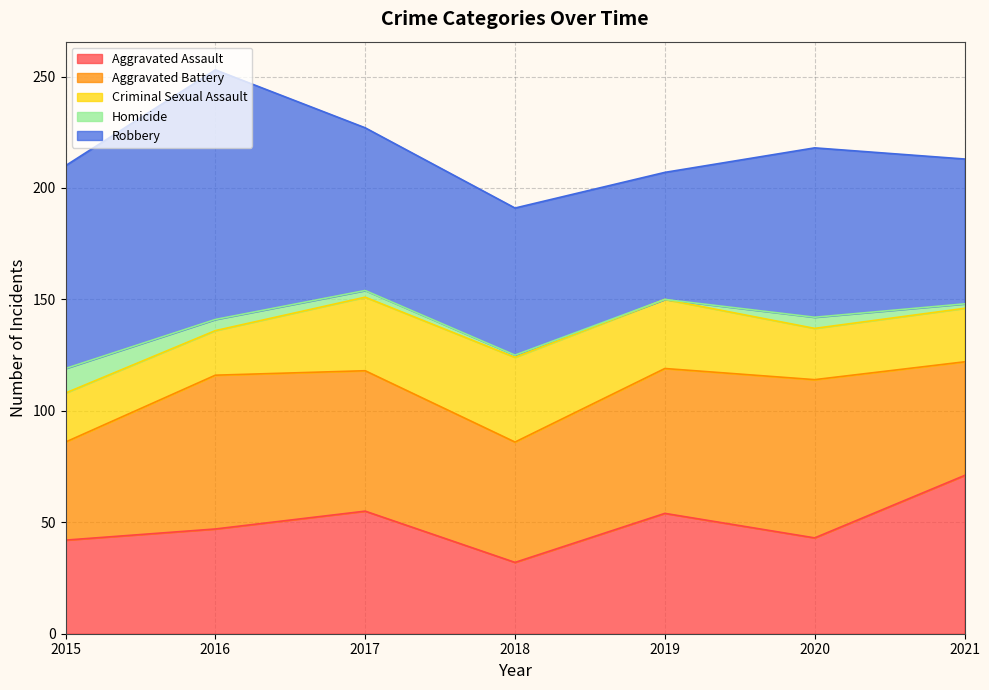

The Aggravated Battery series shows 20 at 2020. True or false?

False